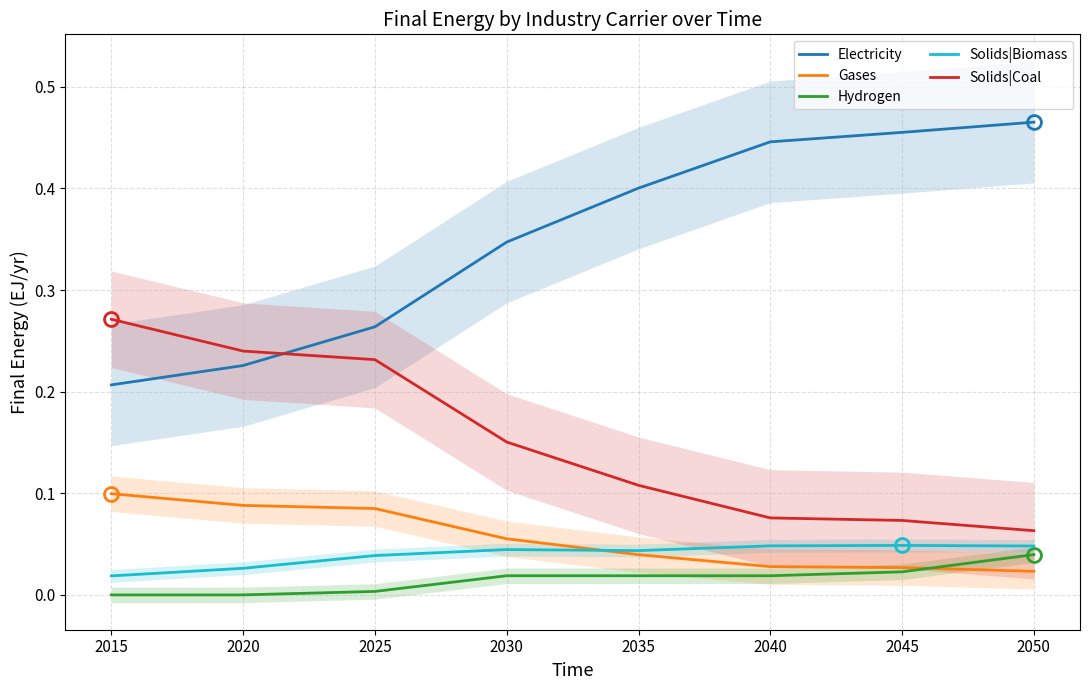

True or false: Hydrogen and Electricity intersect in this chart.

False